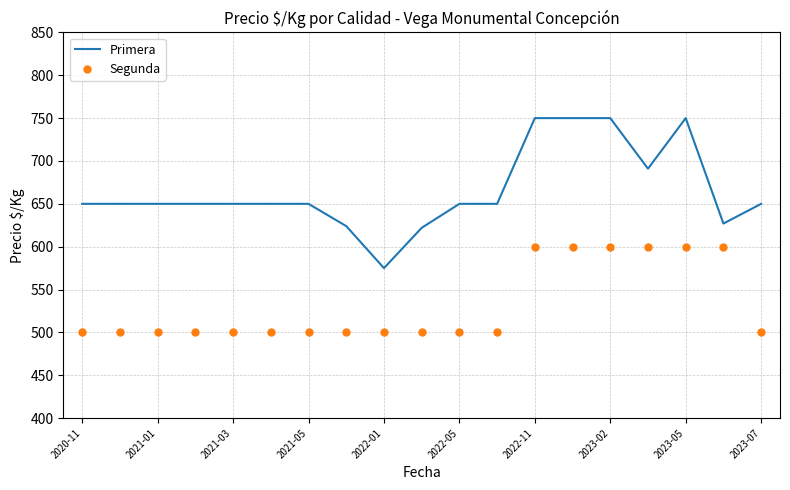

What is the lowest value of the Segunda series?

500